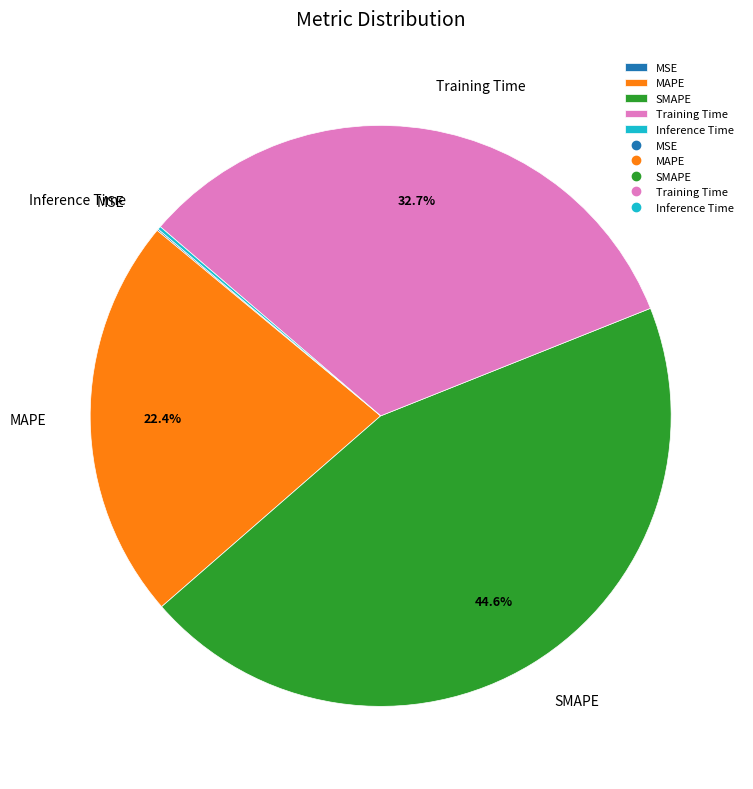

Is MAPE the majority of the pie?

No